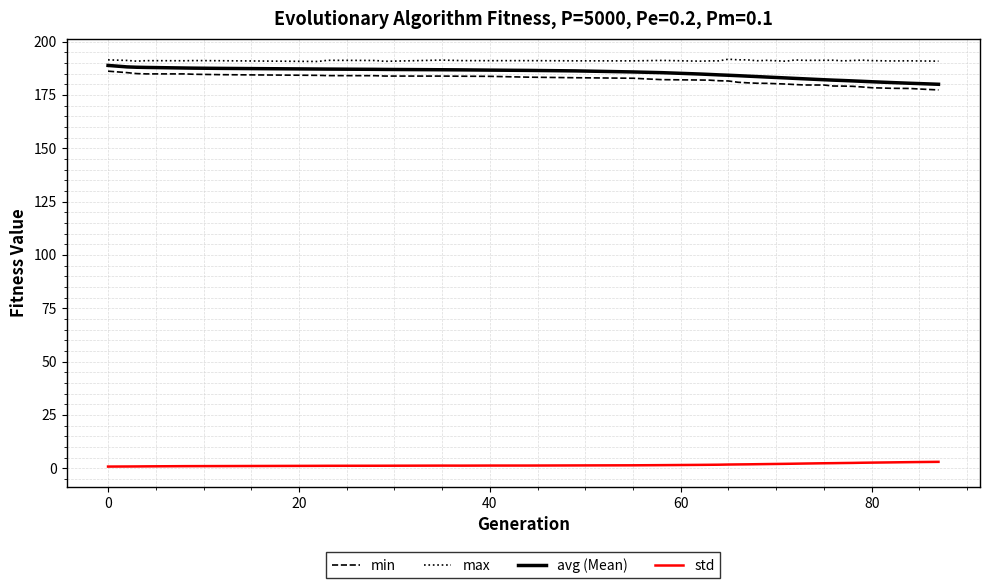

True or false: min and avg (Mean) cross at least once.

False